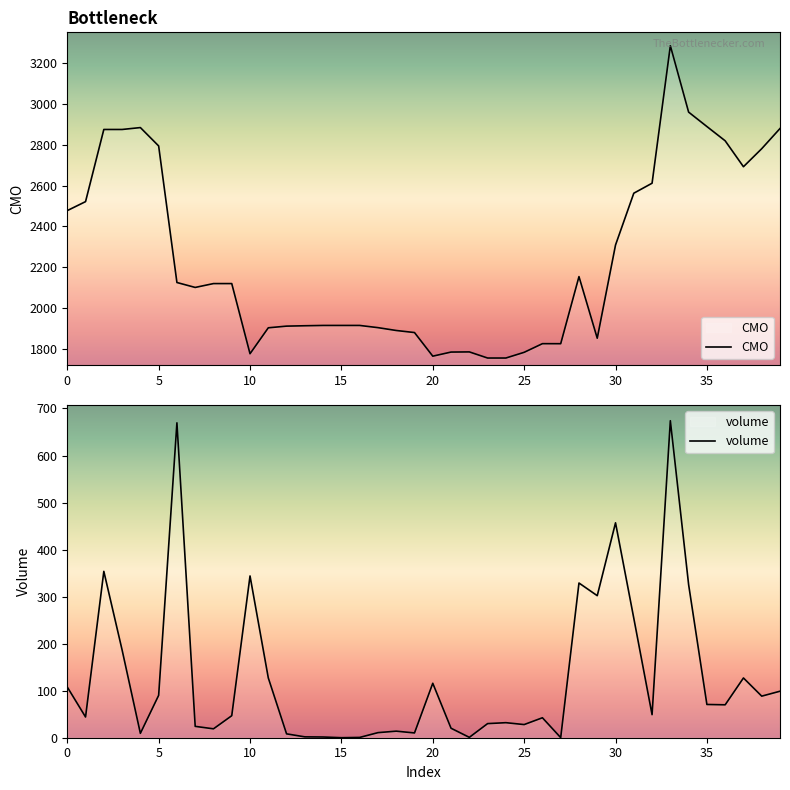

What are all the series names shown in the legend?

CMO, volume